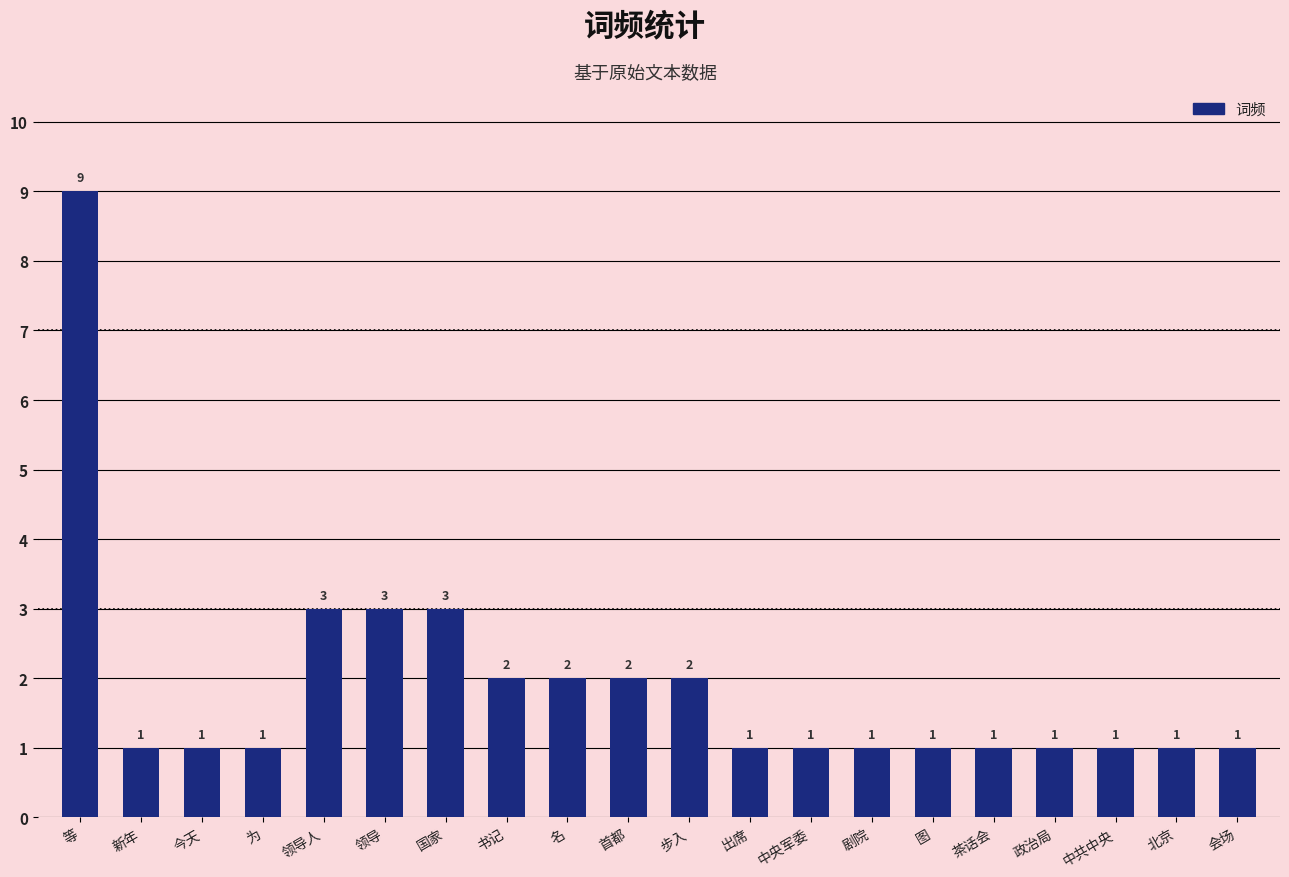

What is the difference between the values at 中共中央 and 书记?

1